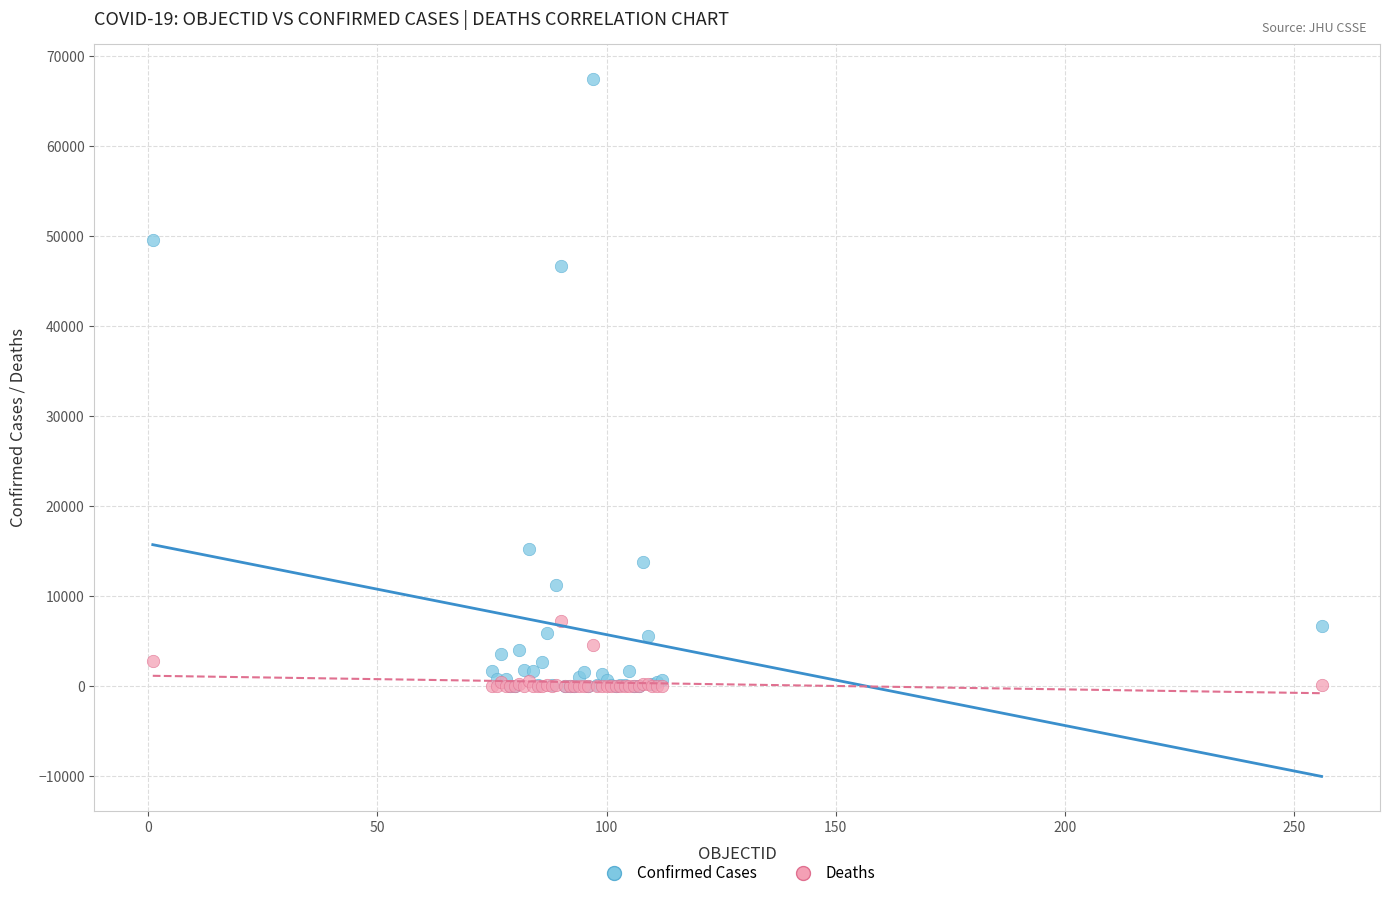

In the Confirmed Cases series, what Y value is closest to 33726?

46687